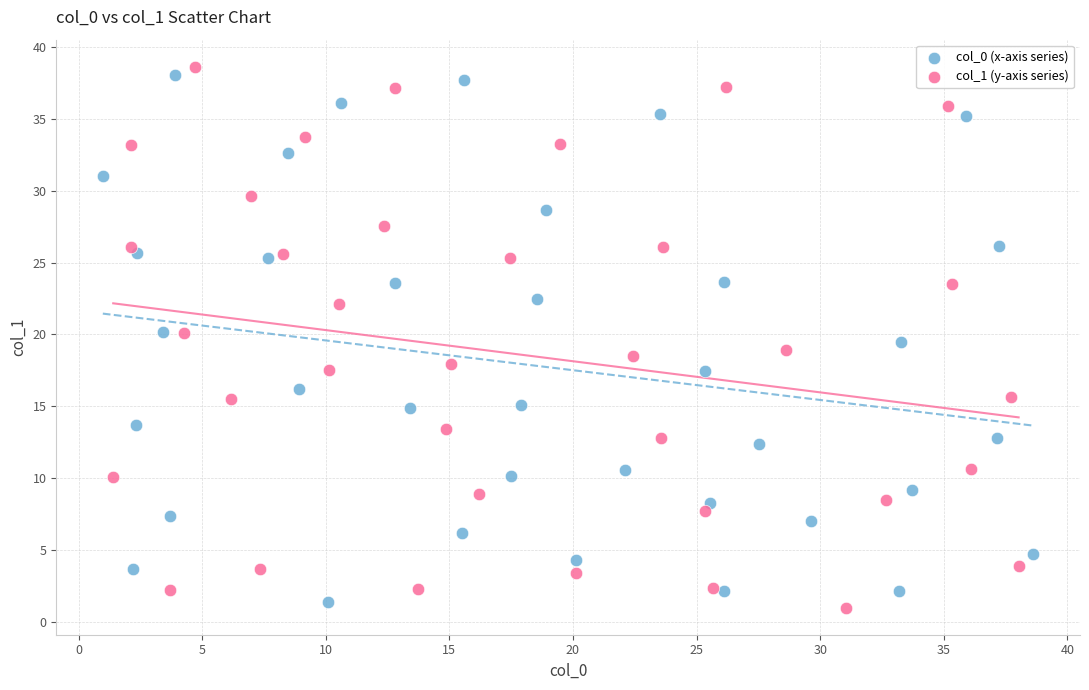

What are all the series names shown in the legend?

col_0 (x-axis series), col_1 (y-axis series)